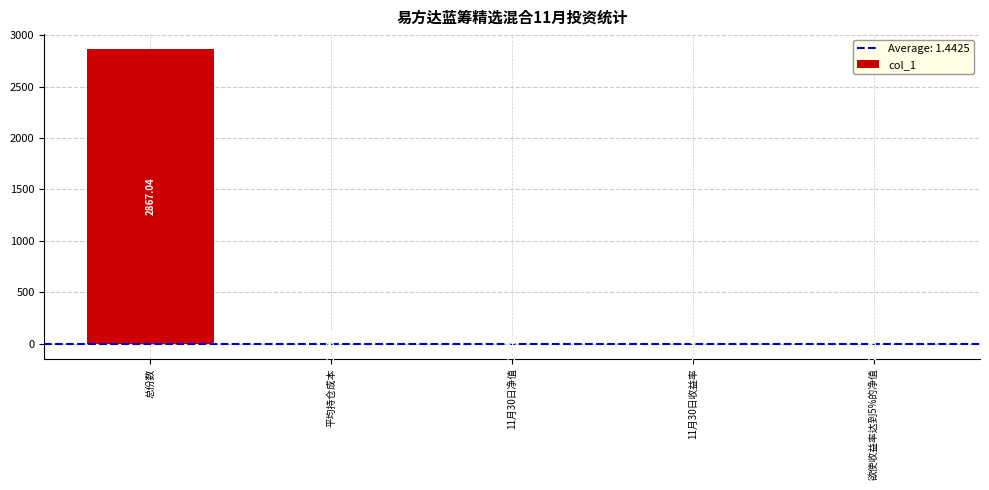

At which category does the chart reach its peak across all series?

总份数